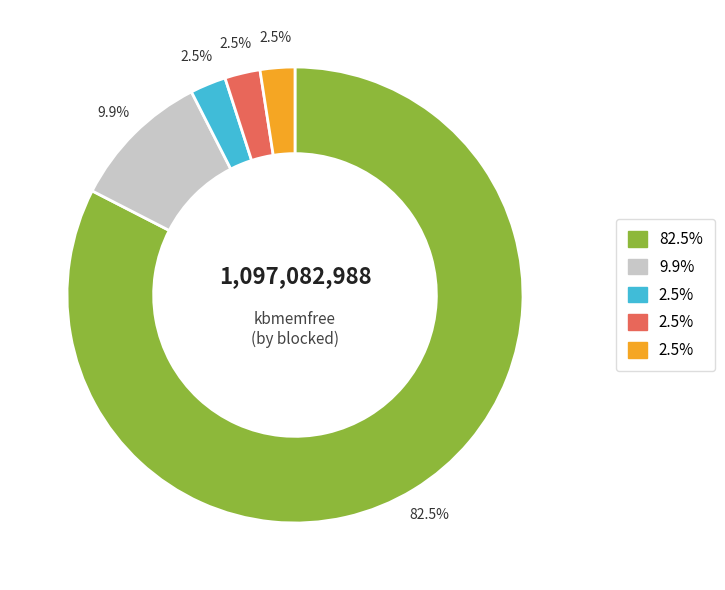

Is there a majority slice in this chart?

Yes